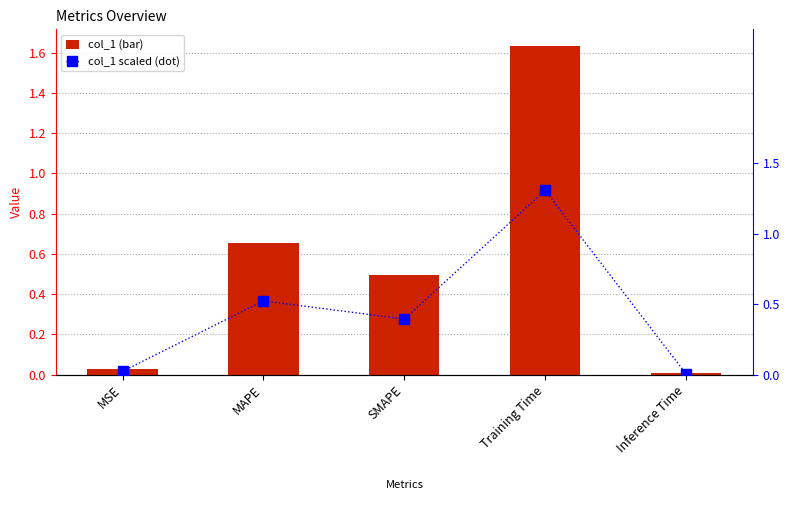

Which has a higher value, MSE or MAPE?

MAPE